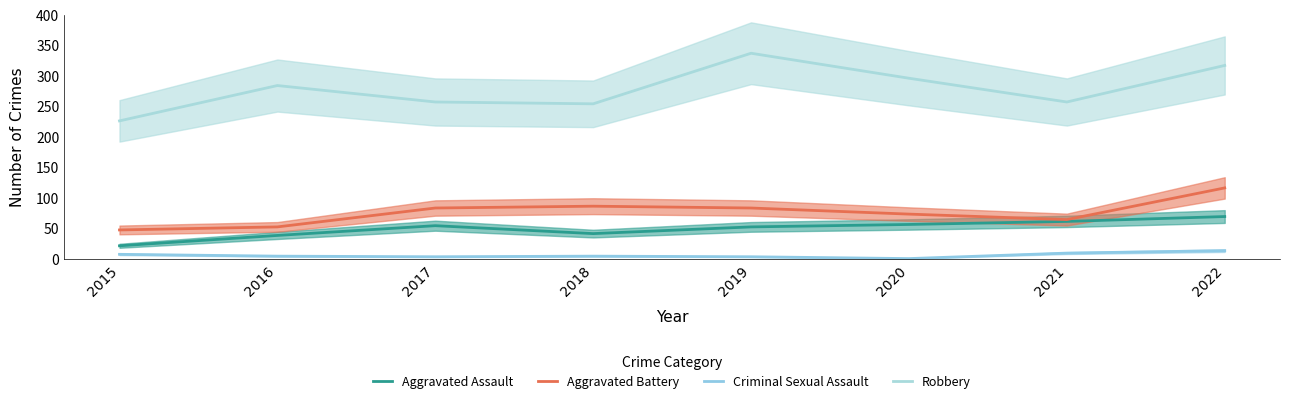

Reading left to right, what are all the values shown in this chart?

Aggravated Assault: 22	39	55	42	53	57	62	70
Aggravated Battery: 48	53	84	87	84	74	65	117
Criminal Sexual Assault: 8	5	4	5	4	1	10	14
Robbery: 227	285	258	255	338	297	258	318